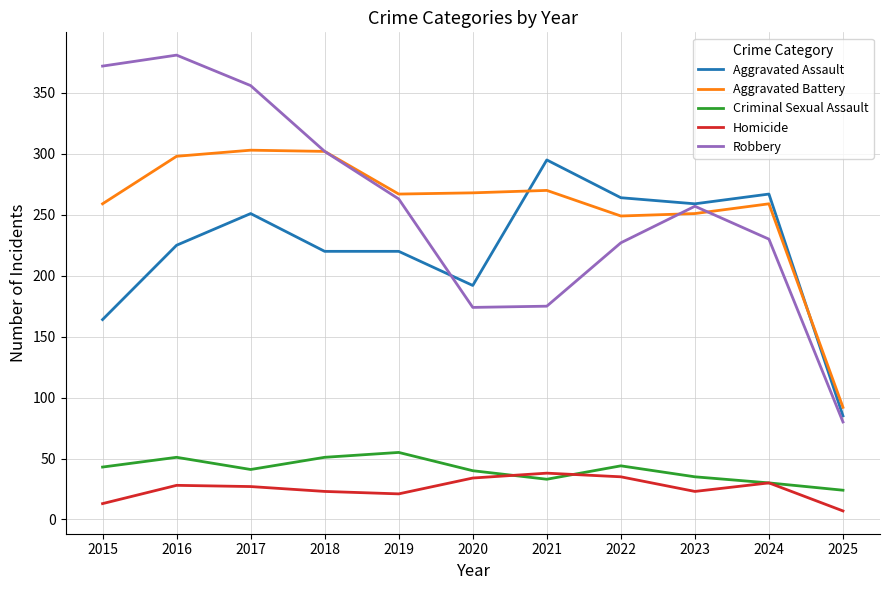

Is the value of Robbery at 2018 greater than the value of Aggravated Assault at 2015?

Yes